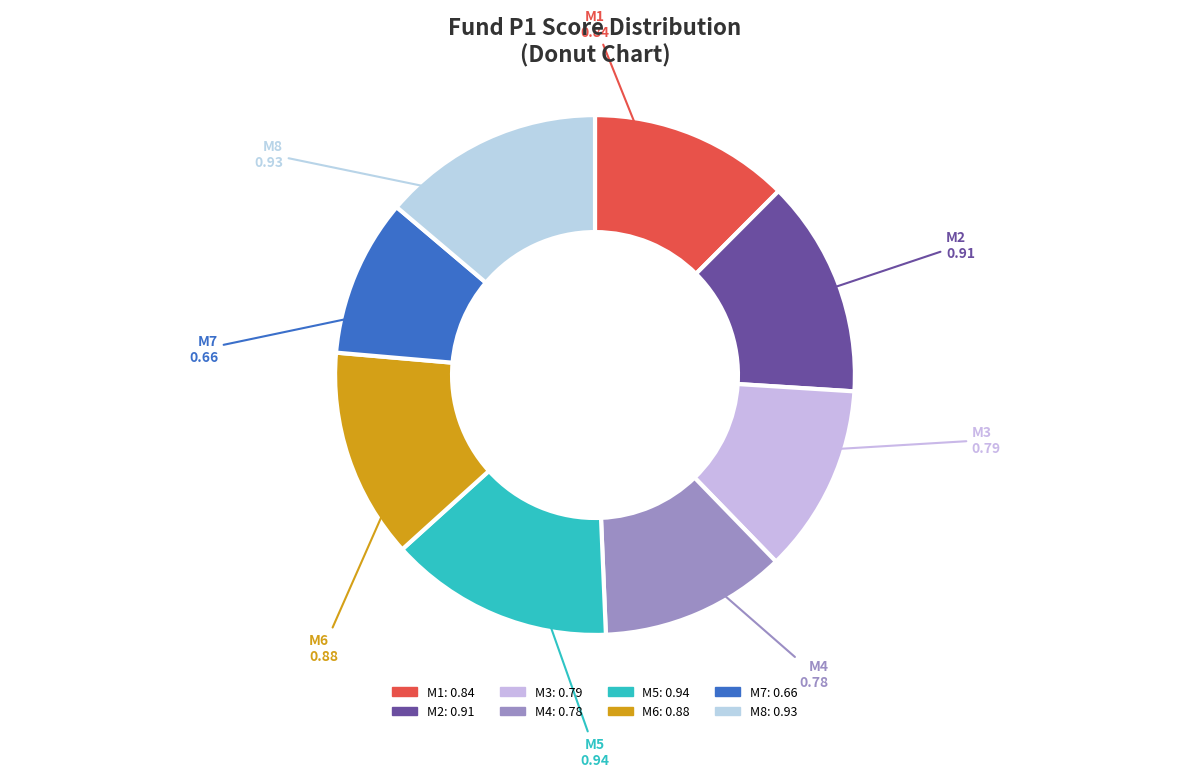

True or false: M7 accounts for 4% of the total.

False